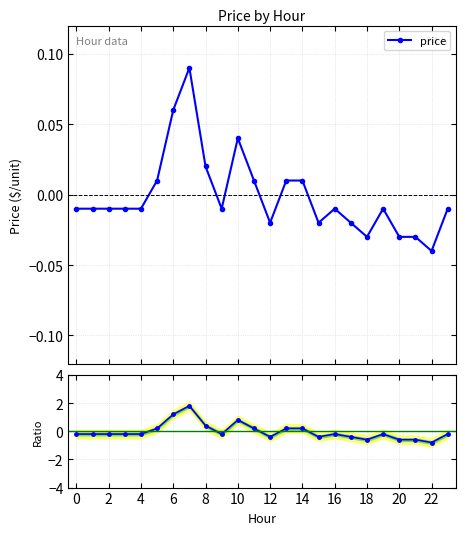

Which series ends up on top after the final intersection of price and price ratio?

price